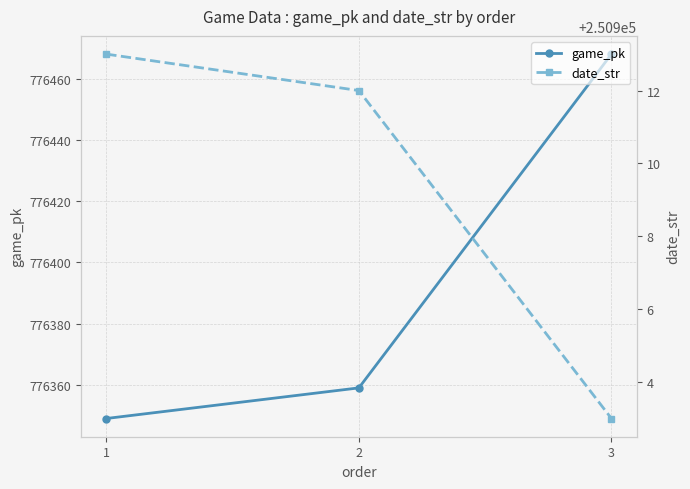

Does the chart display data point markers on the line(s)?

Yes